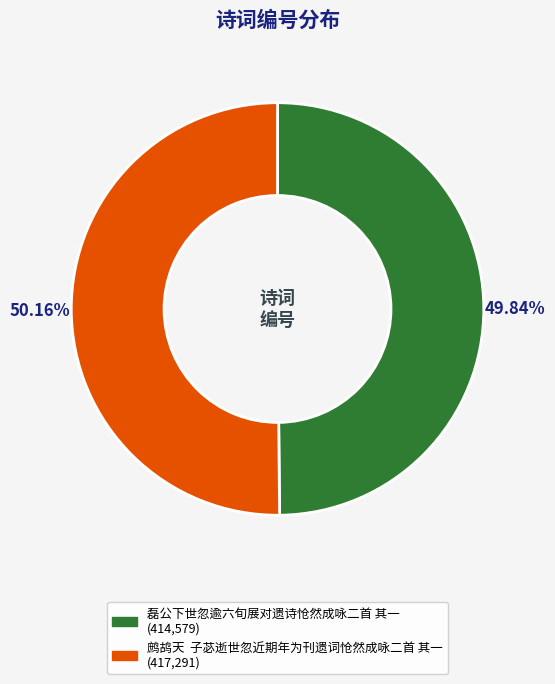

Combined, do 鹧鸪天 子苾逝世忽近期年为刊遗词怆然成咏二首 其一 and 磊公下世忽逾六旬展对遗诗怆然成咏二首 其一 account for over 50%?

Yes